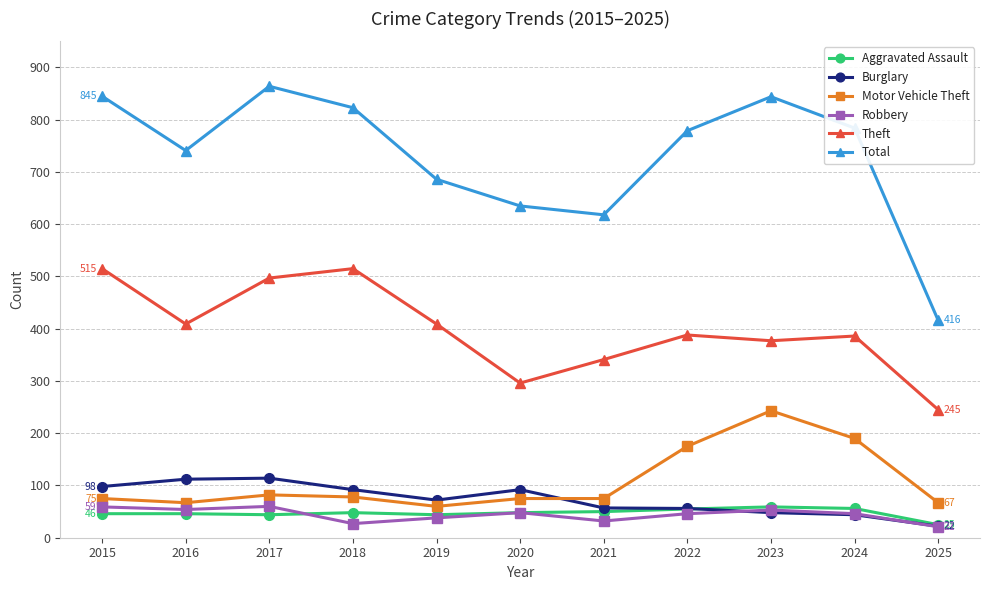

At which label is Motor Vehicle Theft closest to 151?

2022